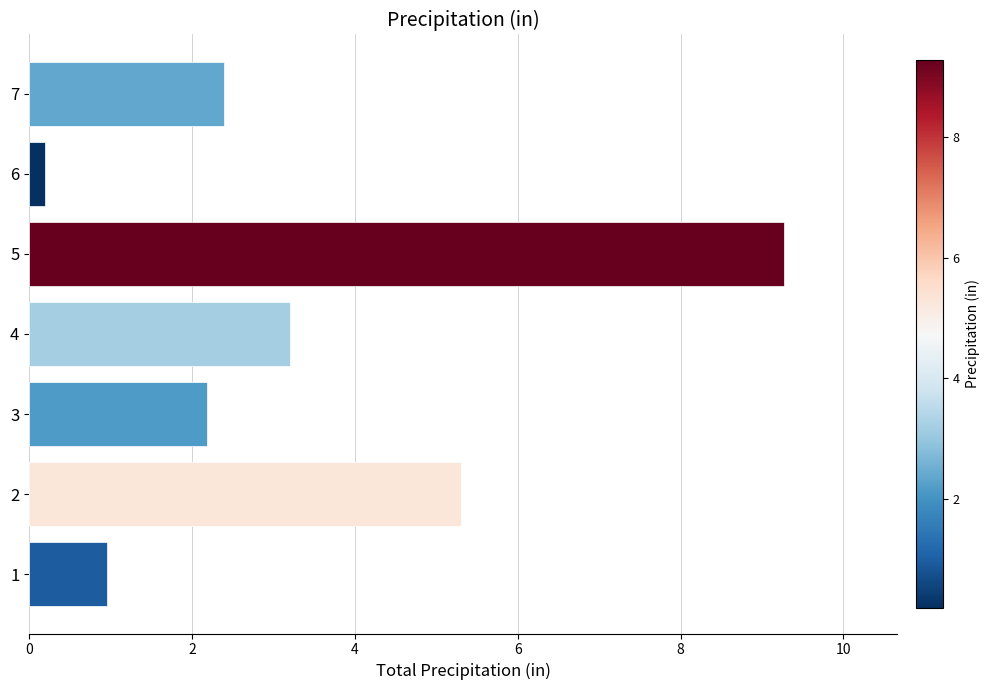

Does the chart contain stacked bars?

No